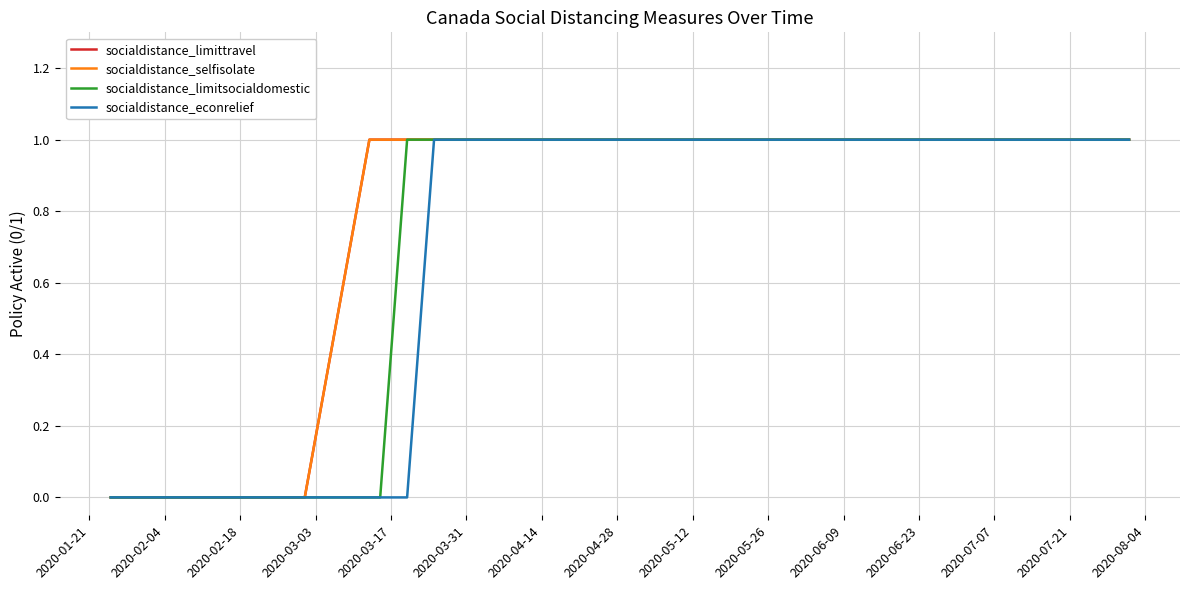

Does the chart display data point markers on the line(s)?

No